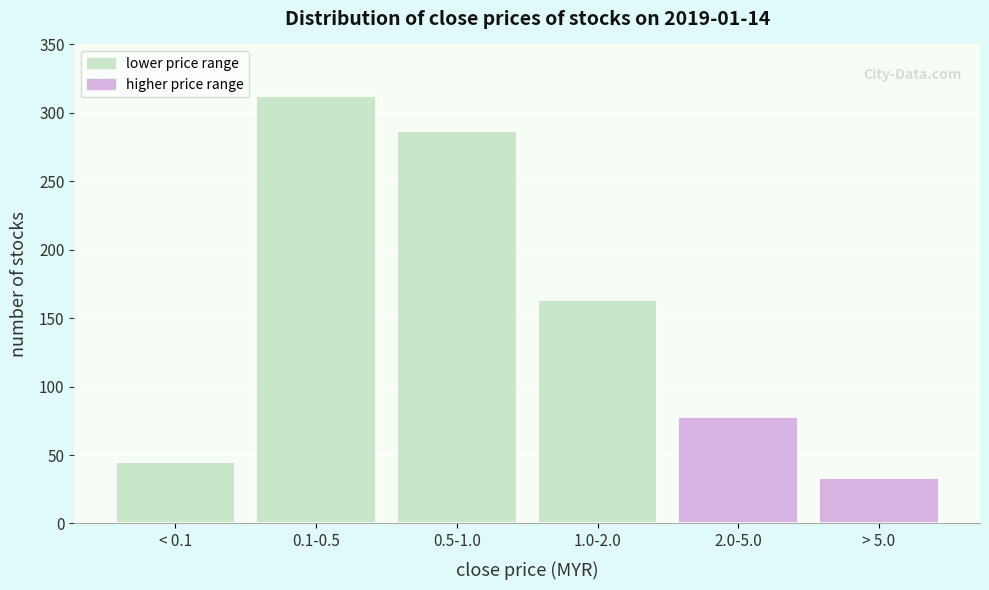

Reading left to right, list all the values displayed in this chart.

< 0.1=45	0.1-0.5=312	0.5-1.0=287	1.0-2.0=163	2.0-5.0=78	> 5.0=33